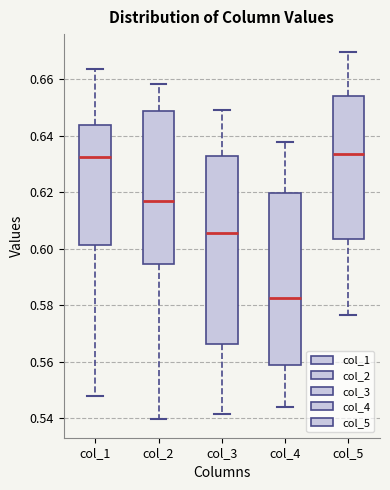

Comparing the boxes themselves (not the whiskers), which one is the tallest?

col_3